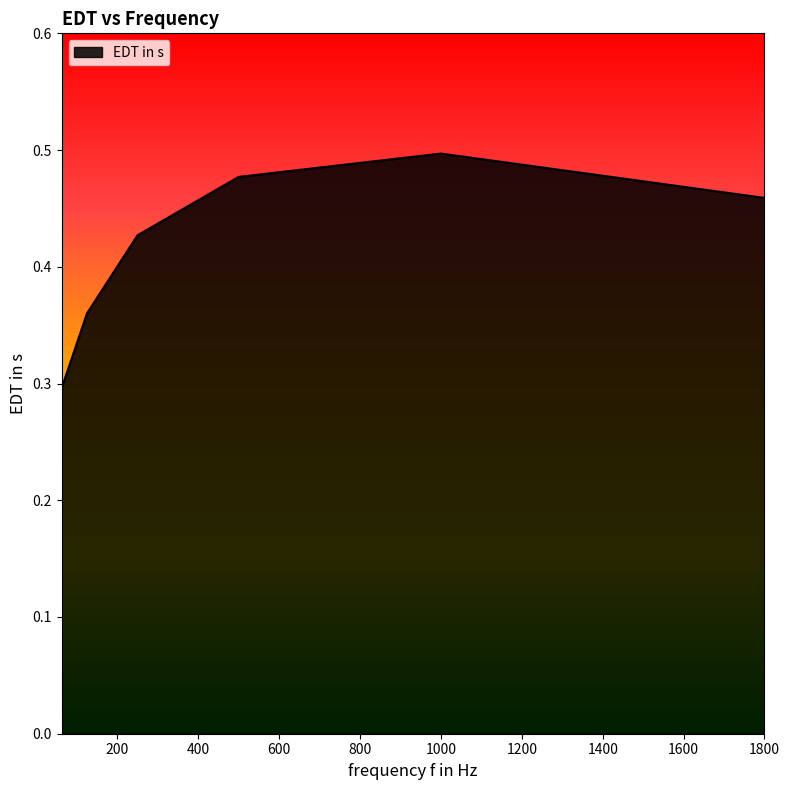

True or false: there are more than 2 points higher than both neighbors.

False